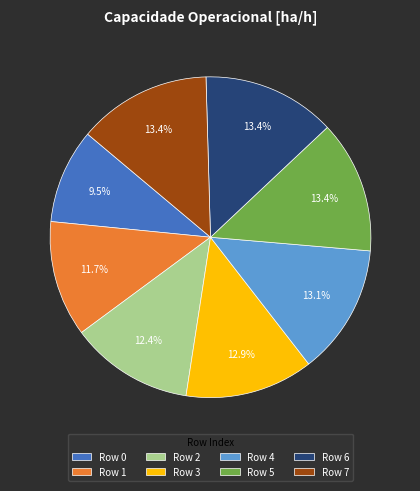

Count the number of slices in the pie.

8